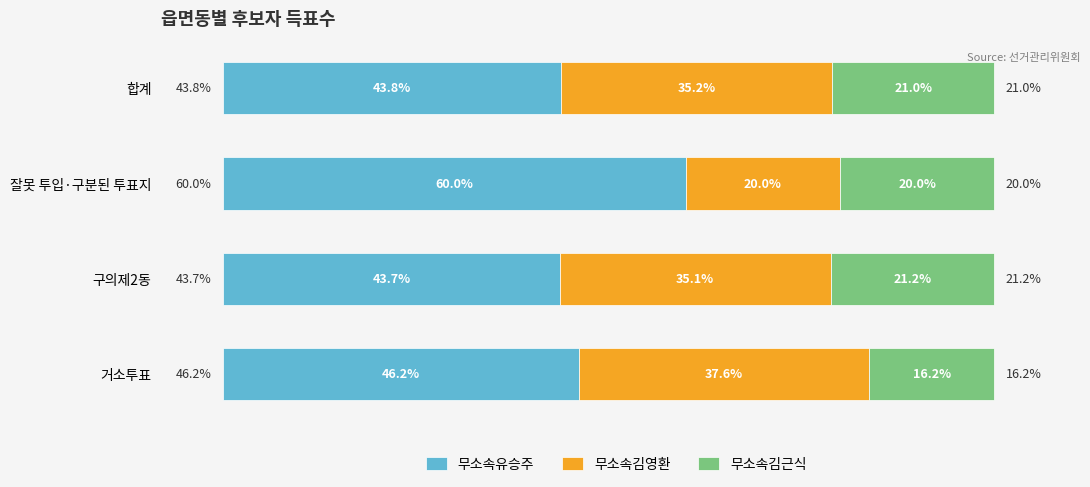

Rank the categories by 무소속유승주 value from lowest to highest.

구의제2동, 합계, 거소투표, 잘못 투입·구분된 투표지